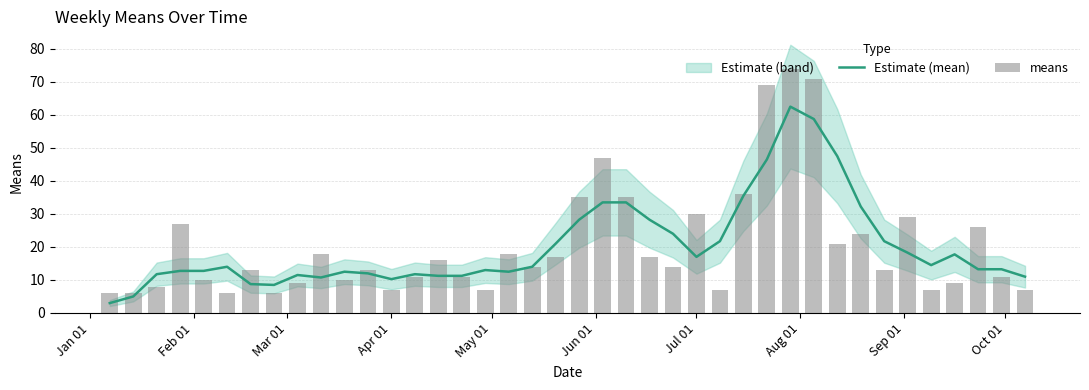

Reading left to right, transcribe all the data shown in this chart.

Estimate (mean): 3.0	5.0	11.8	12.8	12.8	14.0	8.8	8.5	11.5	10.8	12.5	12.0	10.2	11.8	11.2	11.2	13.0	12.5	14.0	21.0	28.2	33.5	33.5	28.2	24.0	17.0	21.8	35.5	46.5	62.5	58.8	47.5	32.2	21.8	18.2	14.5	17.8	13.2	13.2	11.0
means: 6.0	6.0	8.0	27.0	10.0	6.0	13.0	6.0	9.0	18.0	10.0	13.0	7.0	11.0	16.0	11.0	7.0	18.0	14.0	17.0	35.0	47.0	35.0	17.0	14.0	30.0	7.0	36.0	69.0	74.0	71.0	21.0	24.0	13.0	29.0	7.0	9.0	26.0	11.0	7.0